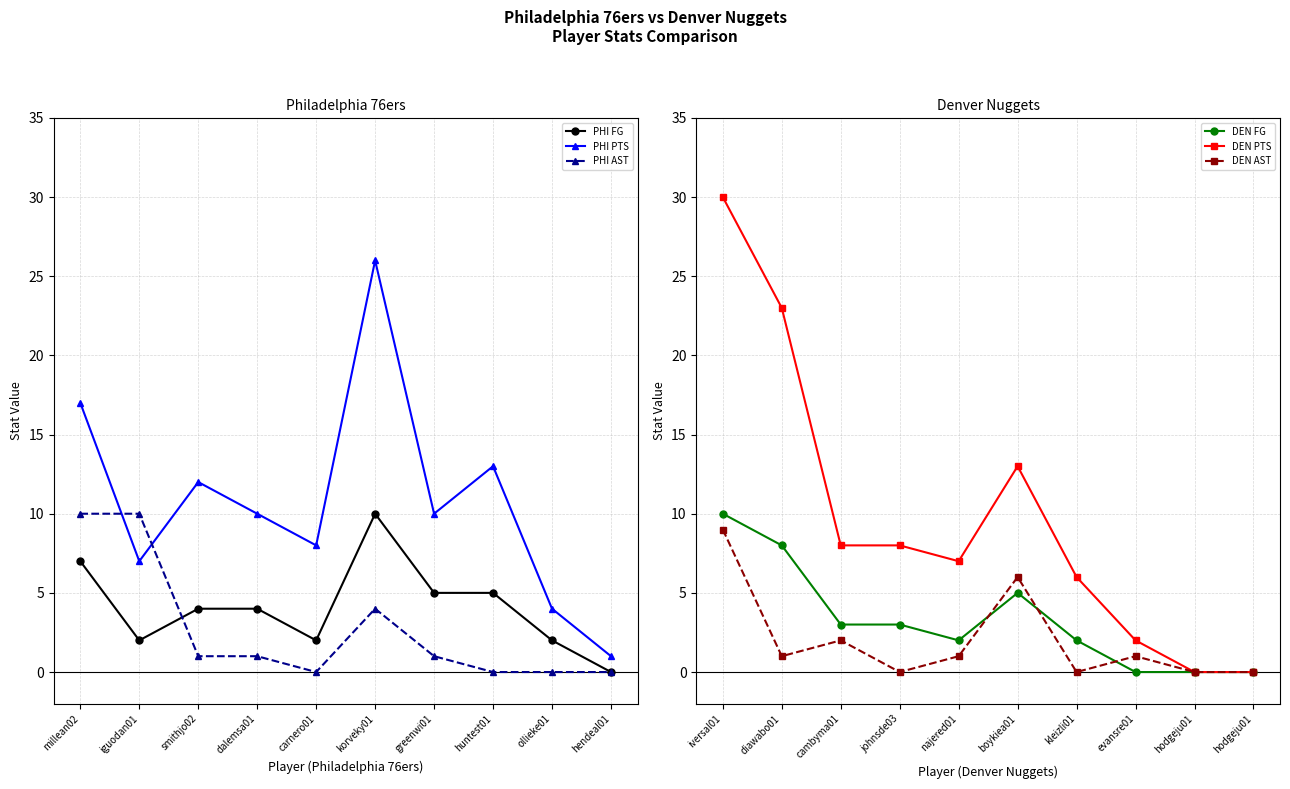

Which has a higher value, huntest01 or greenwi01?

huntest01